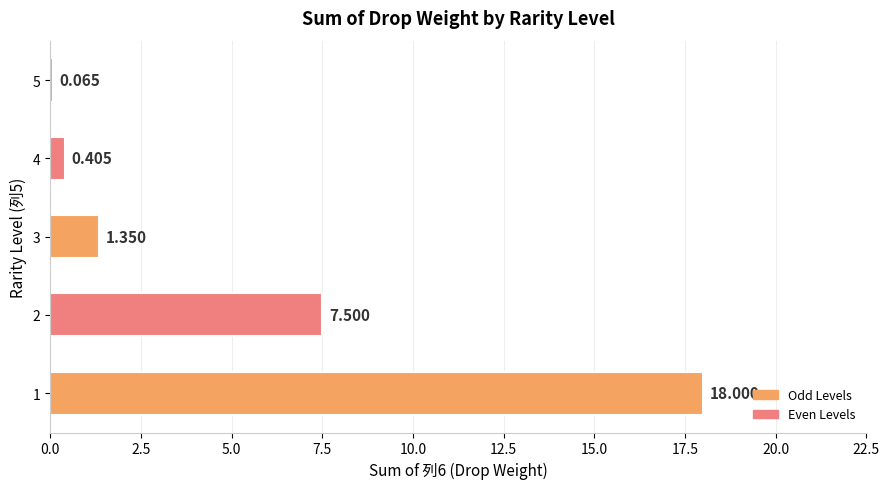

Are the bars horizontal?

Yes